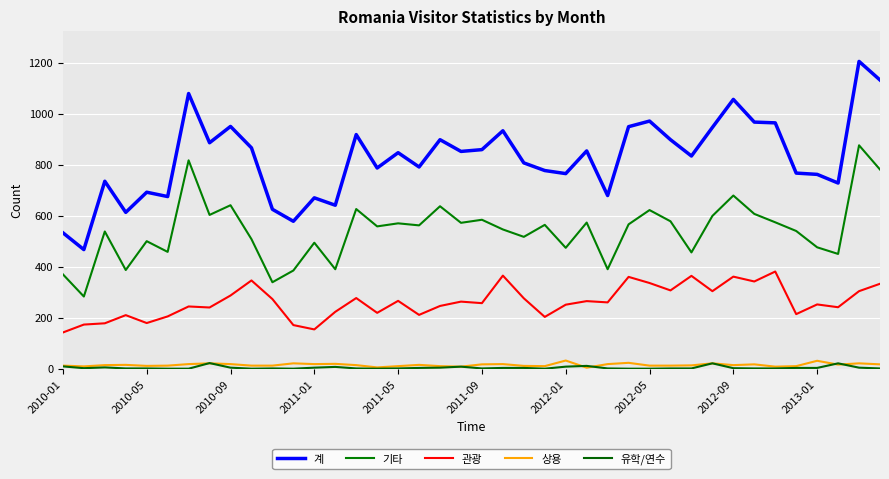

True or false: 계 and 관광 cross at least once.

False